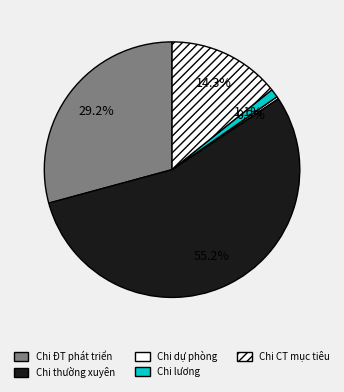

How many slices are in this pie chart?

5